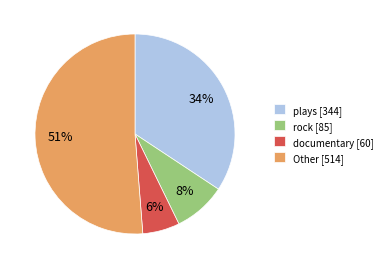

Count the number of slices in the pie.

4